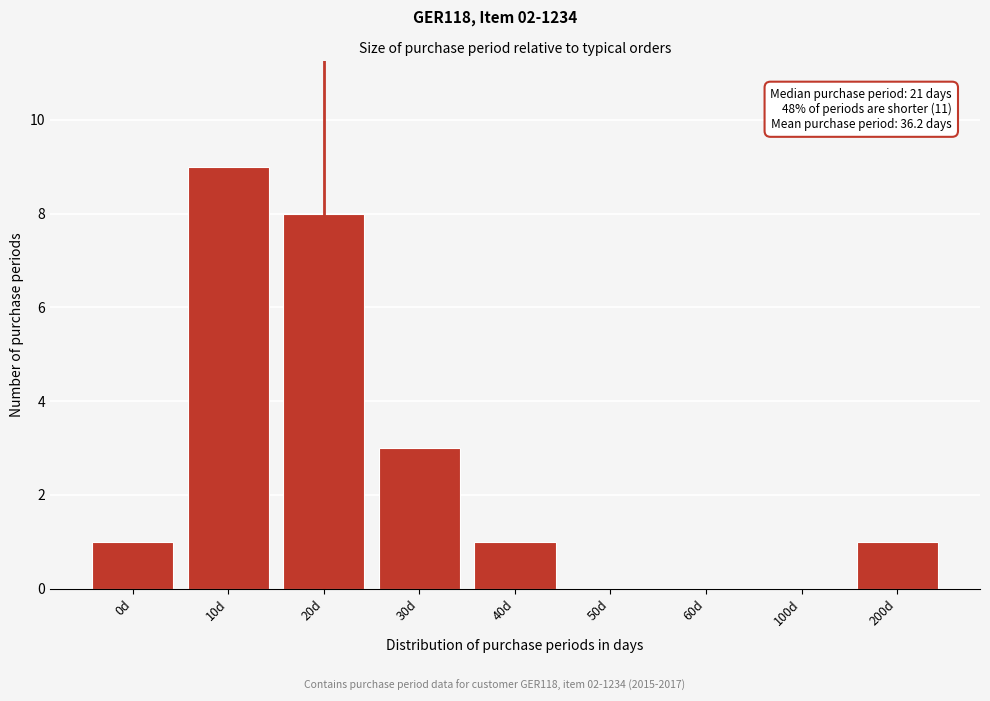

Reading left to right, list all the values displayed in this chart.

0d=1	10d=9	20d=8	30d=3	40d=1	50d=0	60d=0	100d=0	200d=1